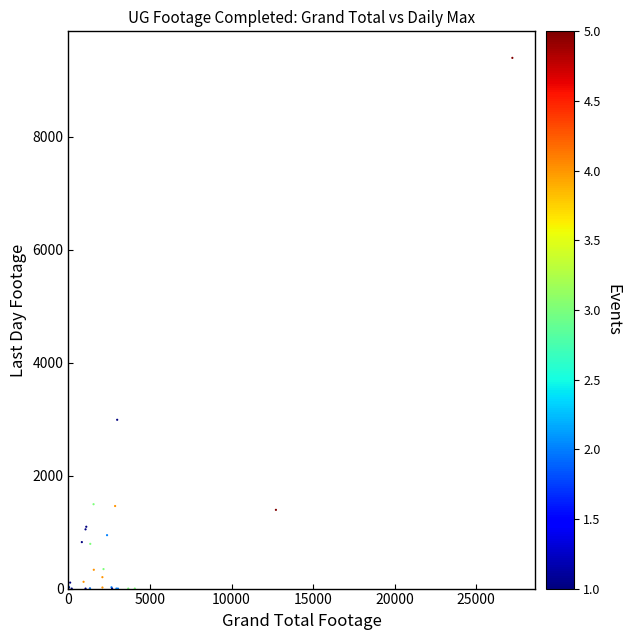

What Y value in the scatter plot is closest to 4698?

2989